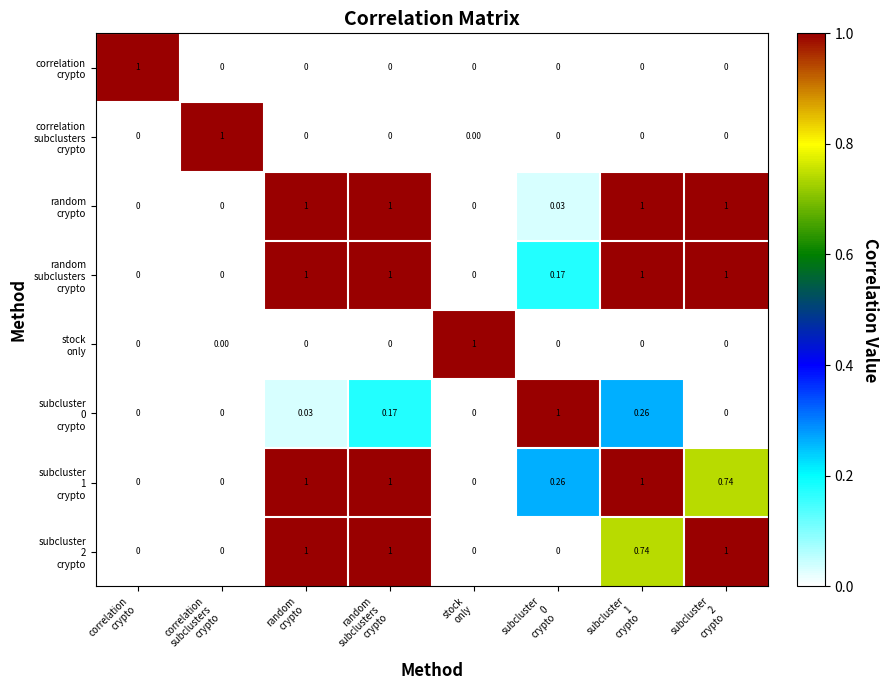

How many series are shown in this chart?

8